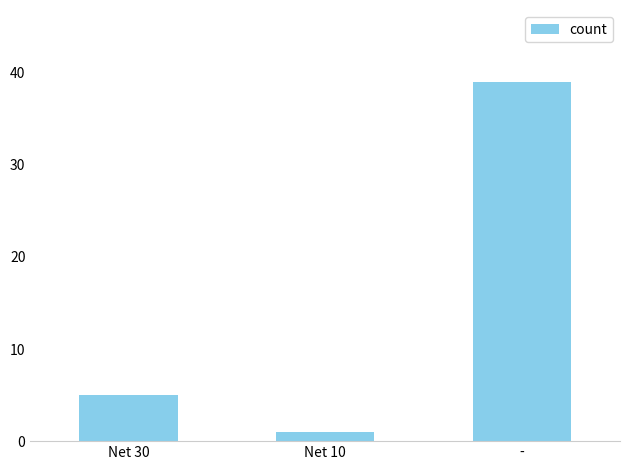

What is the difference between the values at Net 30 and -?

34